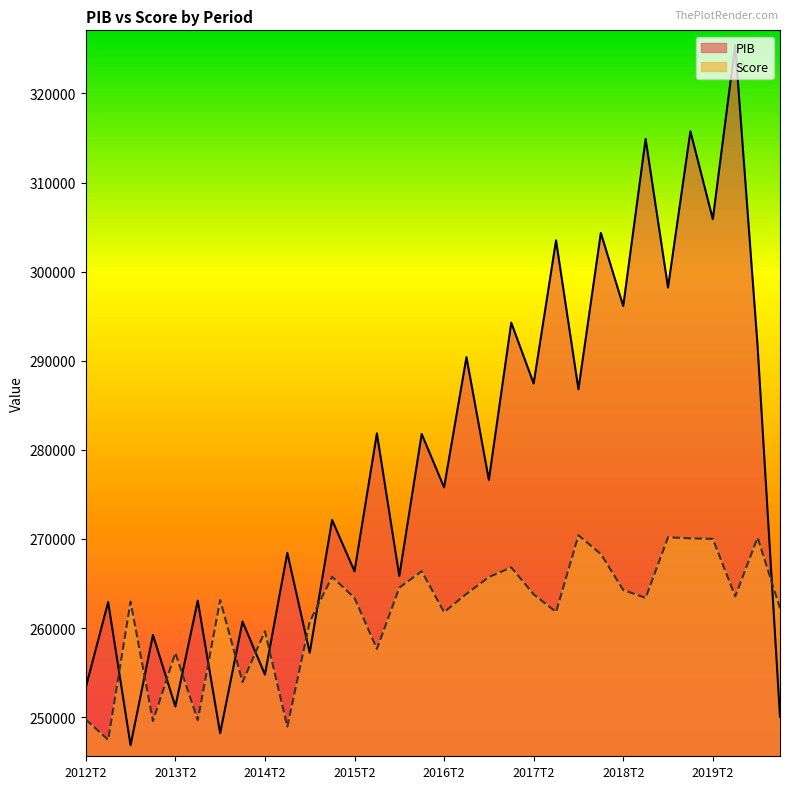

List the series in order of their overall mean, highest first.

PIB, Score